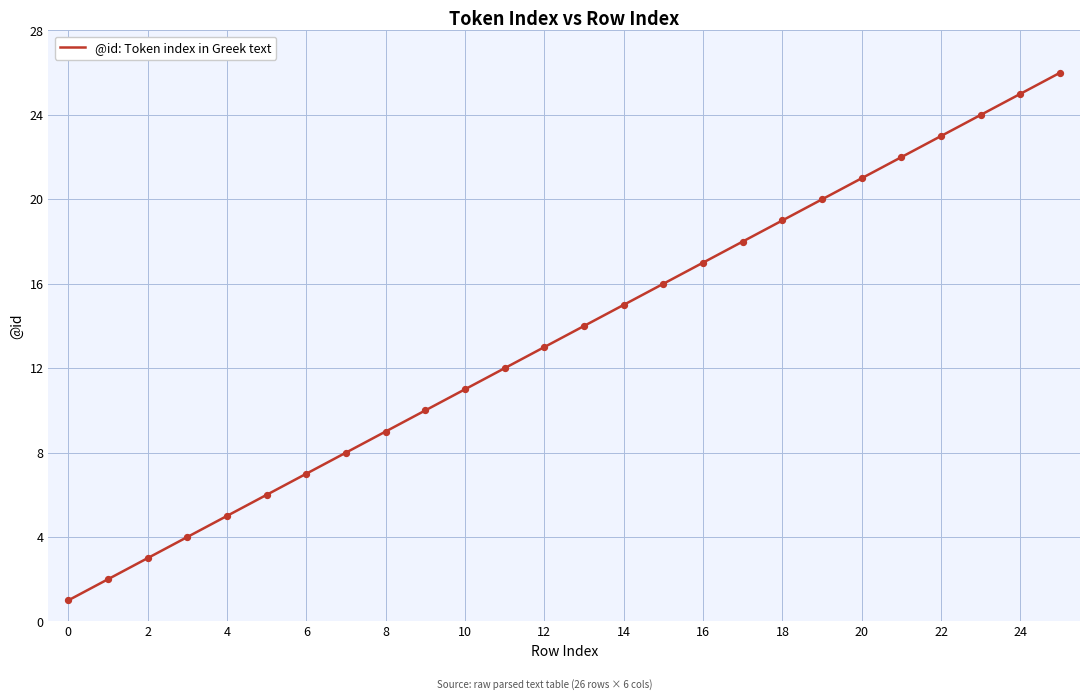

What is the maximum value shown in the chart?

26